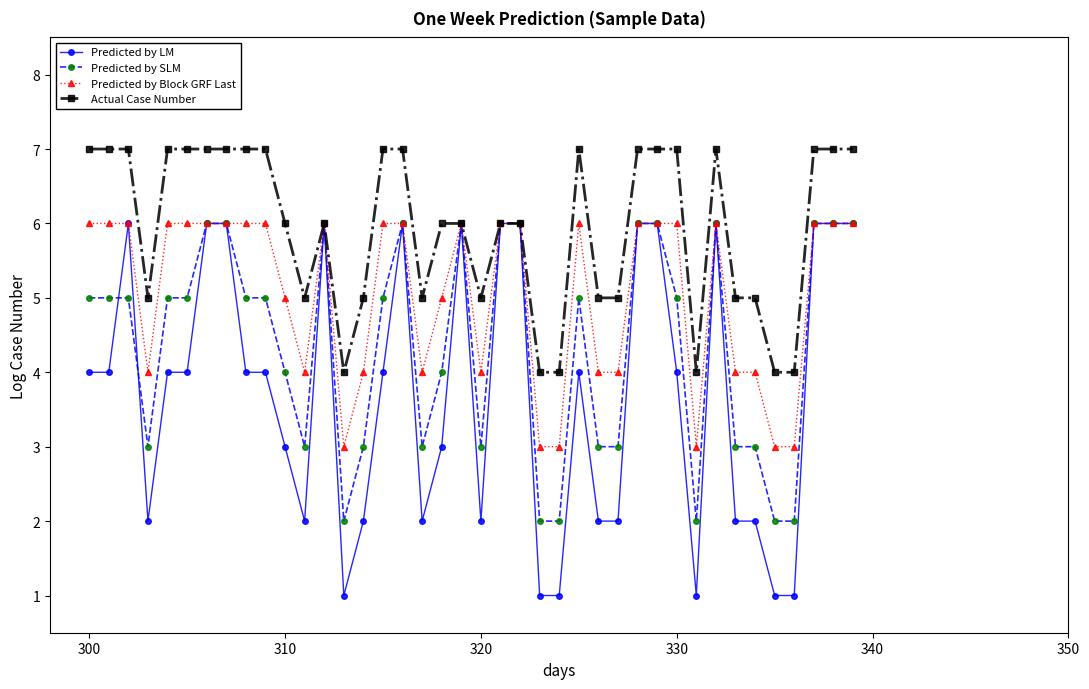

What is the minimum value shown in the chart?

1